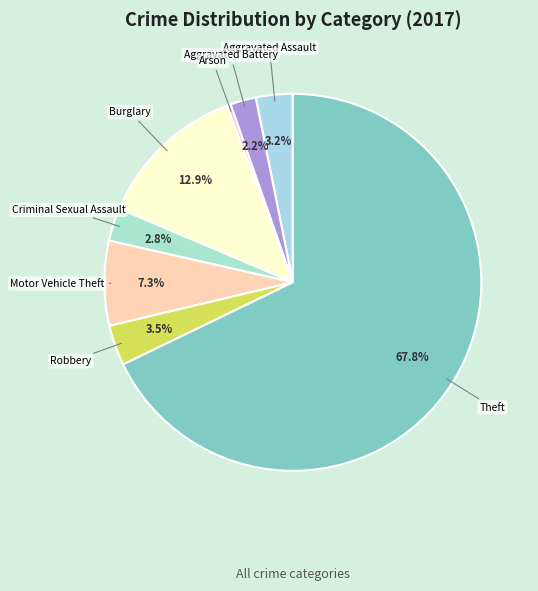

What percentage is the Aggravated Battery slice, to the nearest percent?

2%